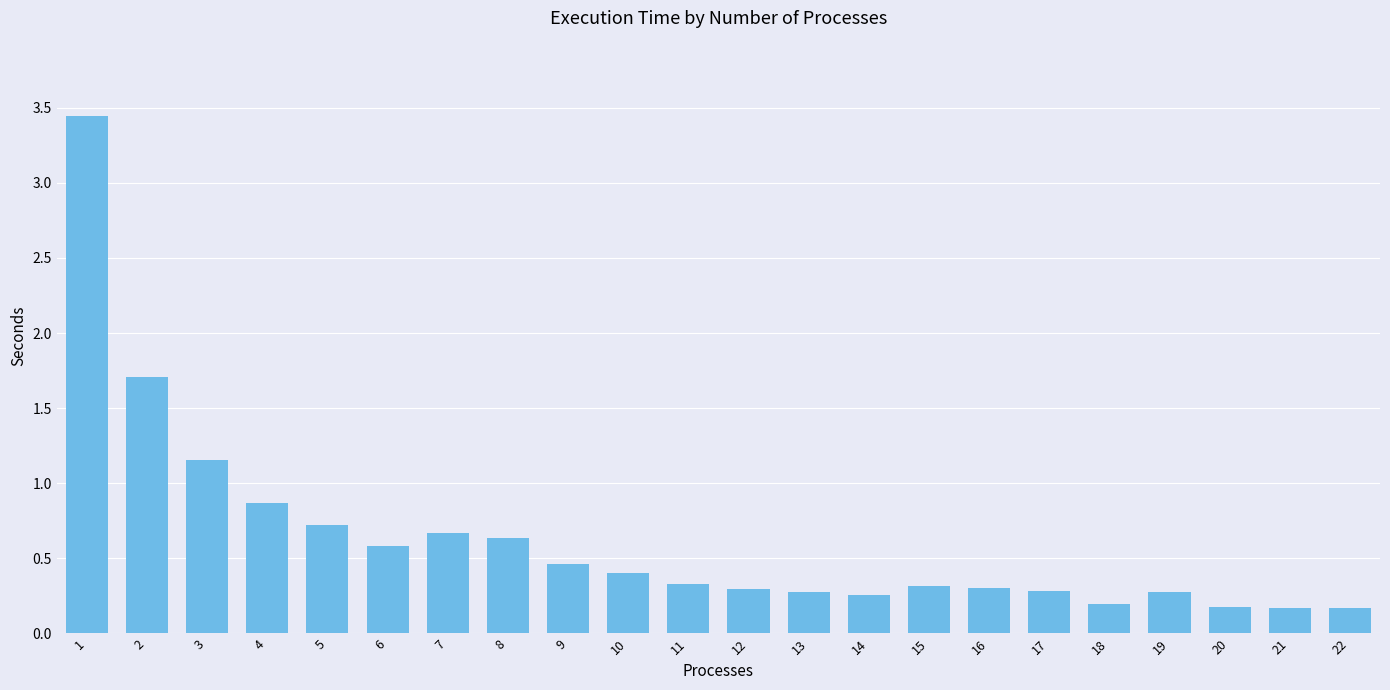

The chart shows a value of 0.7 at 7. True or false?

True